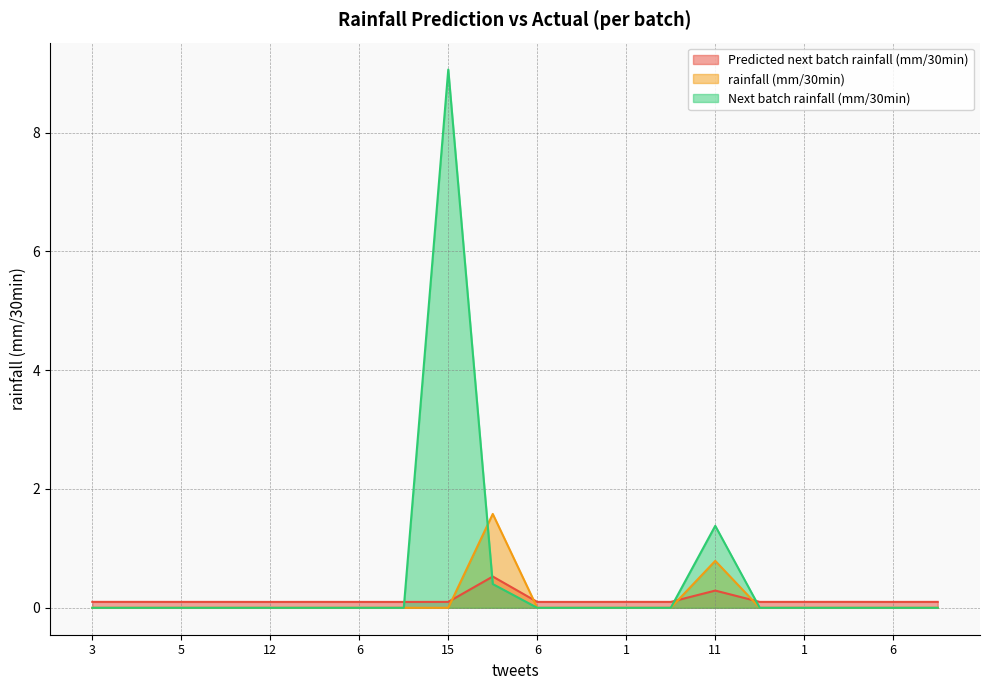

Count the number of categories in the chart.

20